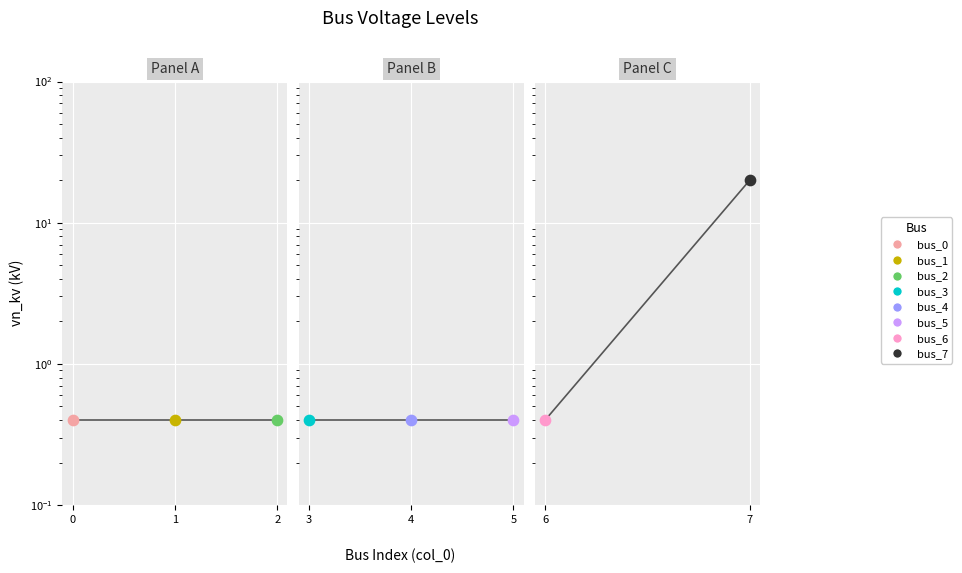

Which has a higher value, 6 or 7?

7